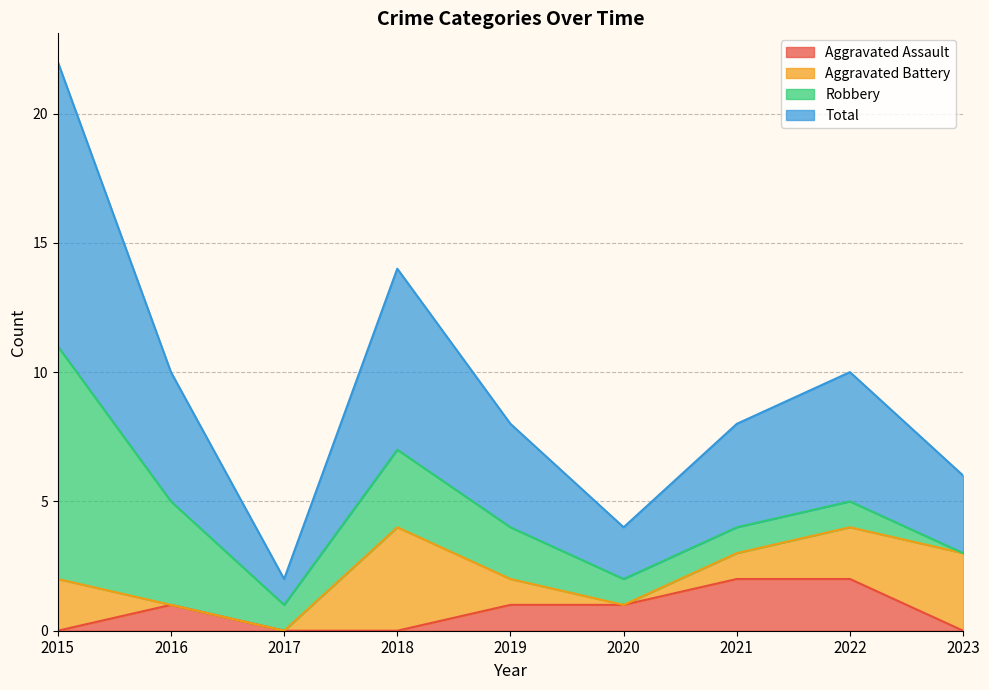

Which label corresponds to the smallest value in the chart?

2015